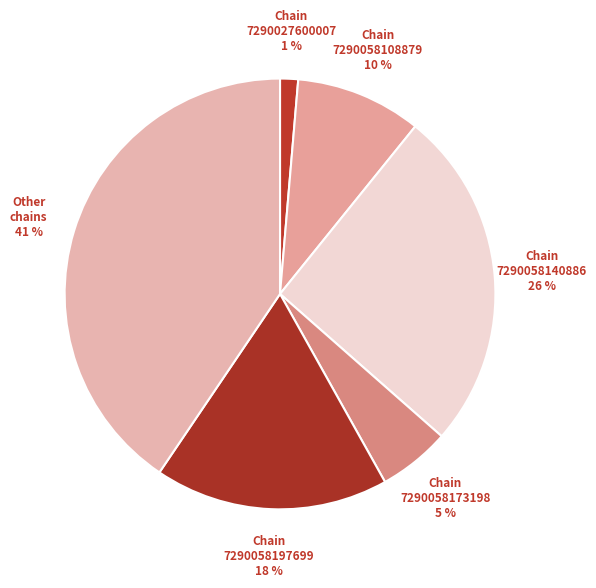

Is the sum of 7290058140886 and 7290027600007 greater than half?

No